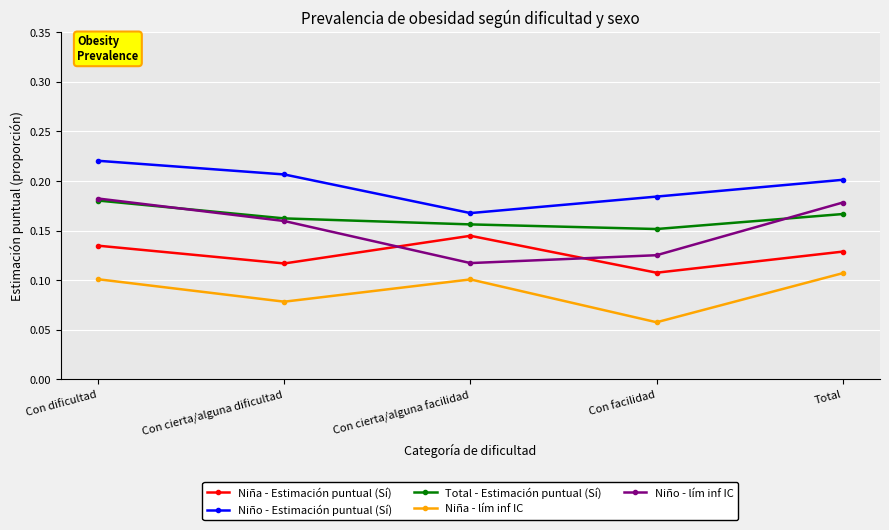

True or false: Niño - Estimación puntual (Sí) and Total - Estimación puntual (Sí) cross at least once.

False